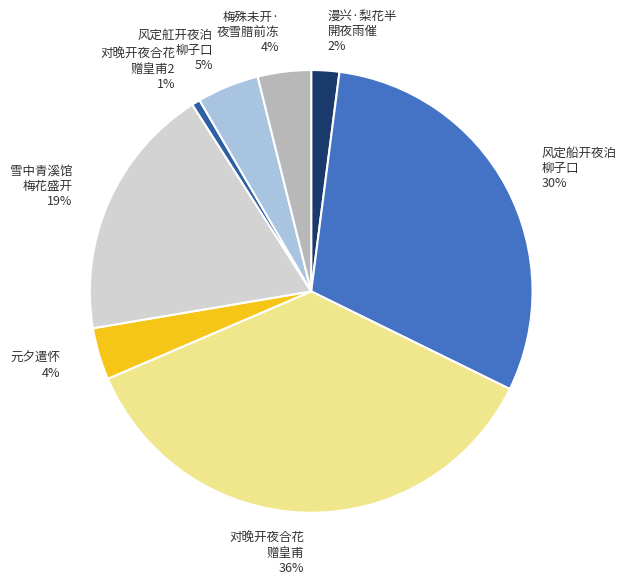

To the nearest percent, what is the difference between the 对晚开夜合花 赠皇甫2 and 梅殊未开· 夜雪腊前冻 slice percentages?

3%